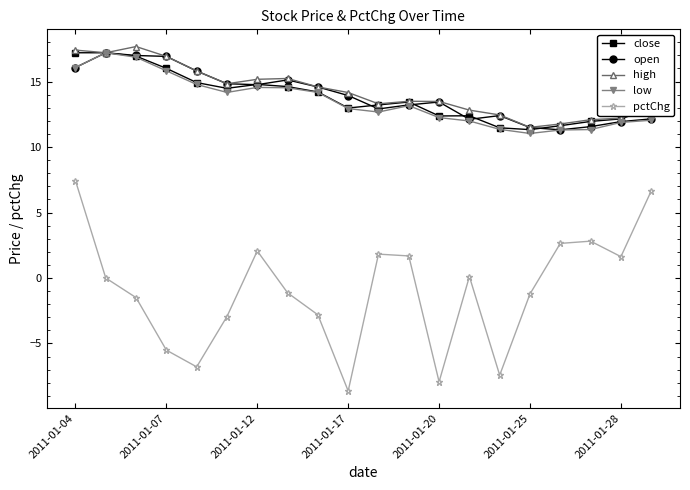

True or false: low has more than 2 interior local peaks.

True